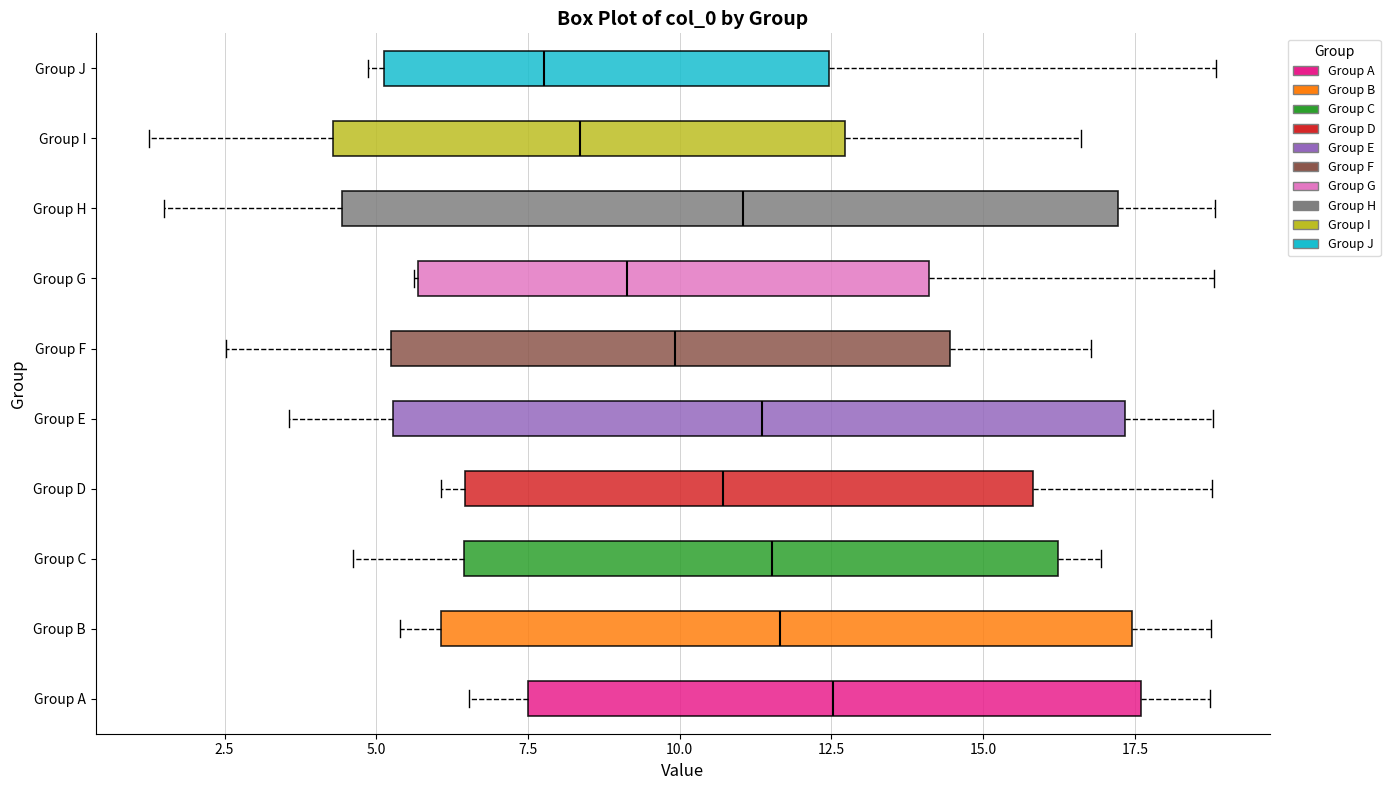

Comparing the boxes themselves (not the whiskers), which one is the widest?

Group H